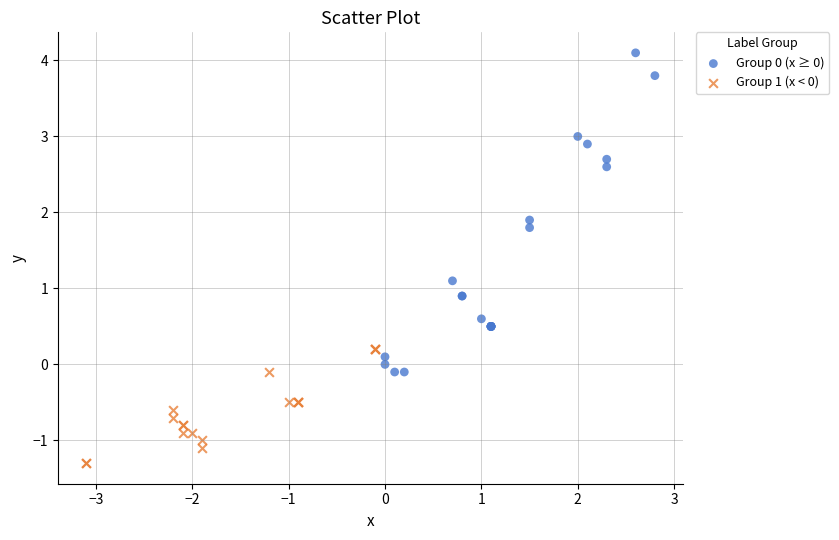

Which series reaches the minimum Y coordinate?

Group 1 (x < 0)